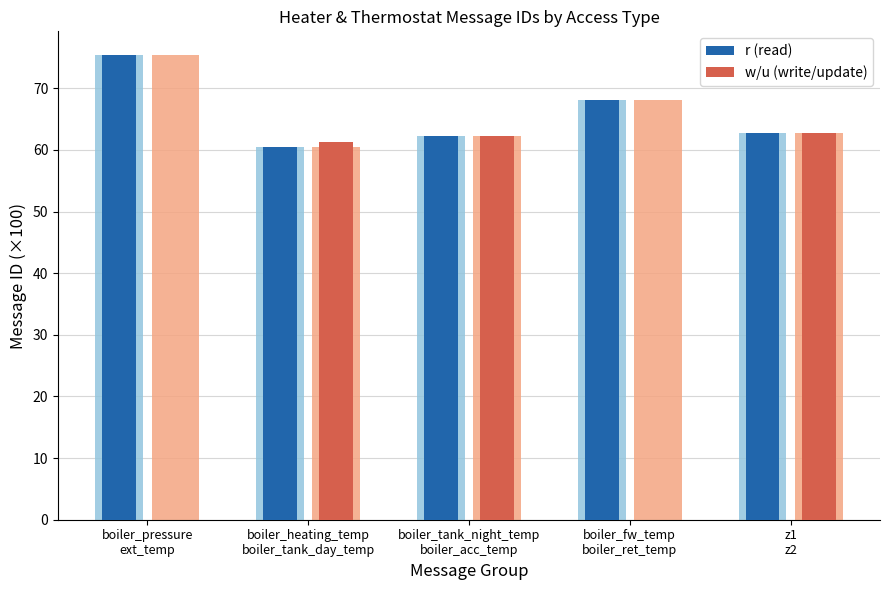

What is the greatest value displayed?

75.5